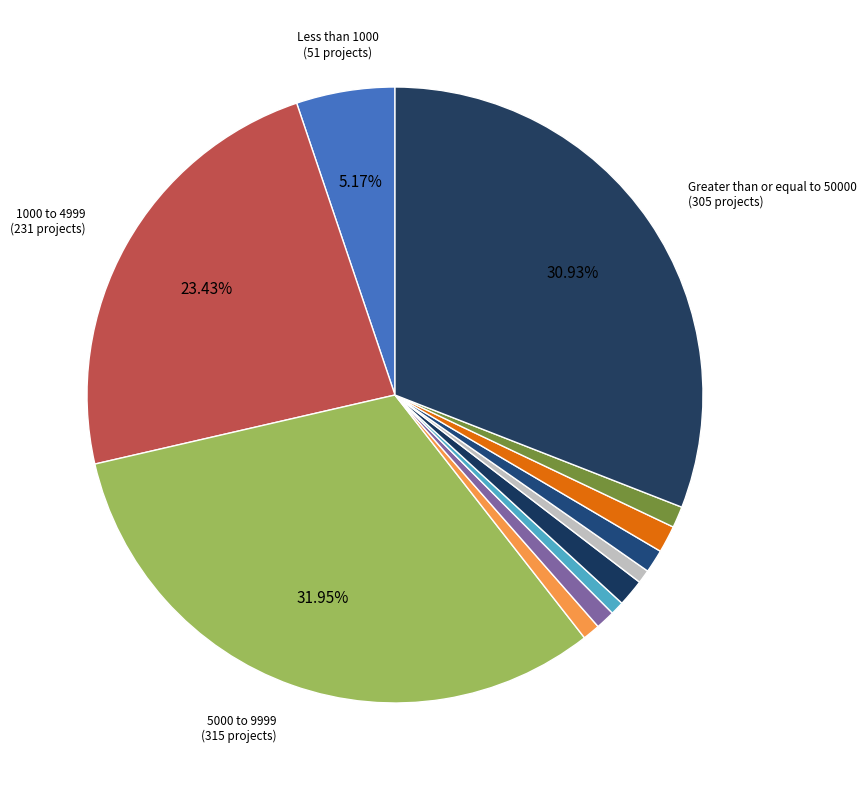

How many slices are in this pie chart?

12